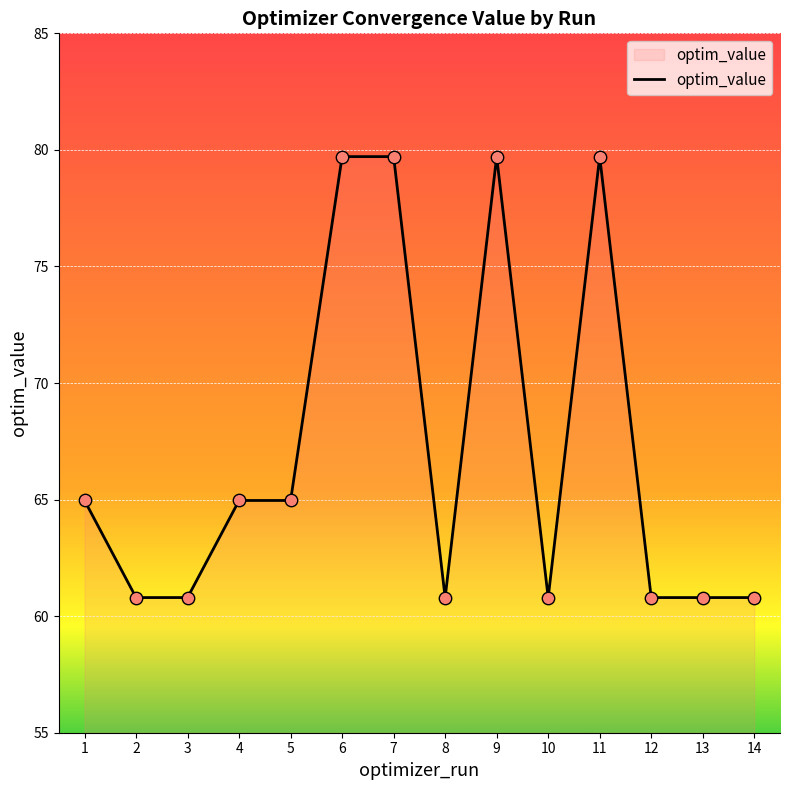

Which has a higher value, 7 or 1?

7